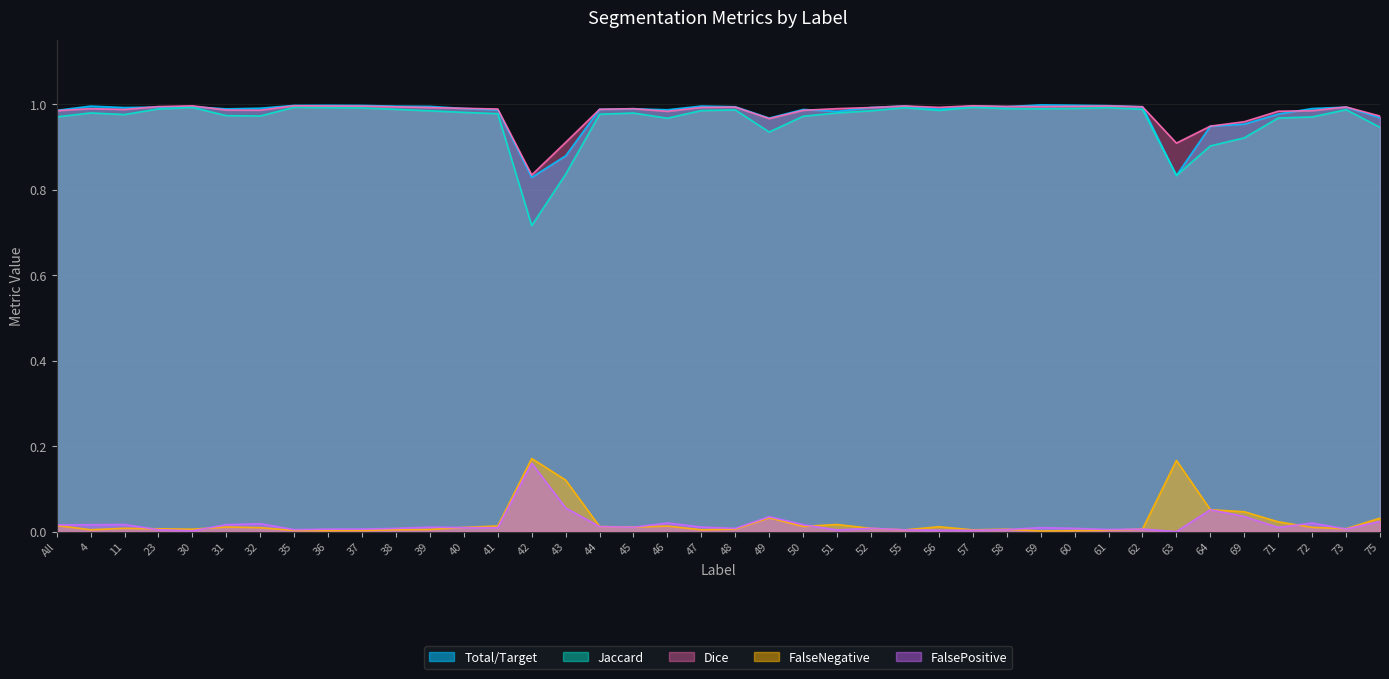

What is the difference between the maximum and minimum values in the FalsePositive series?

0.2